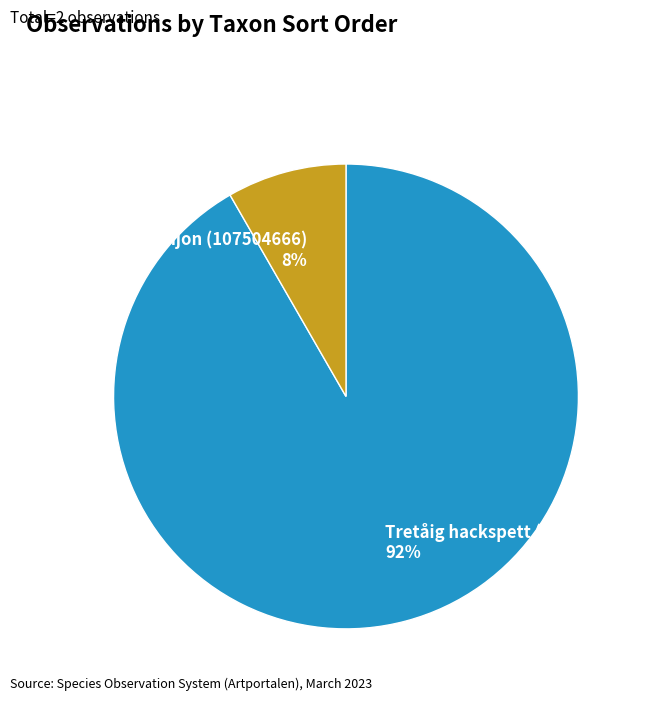

What percentage is the Tretåig hackspett (107505262) slice, to the nearest percent?

92%